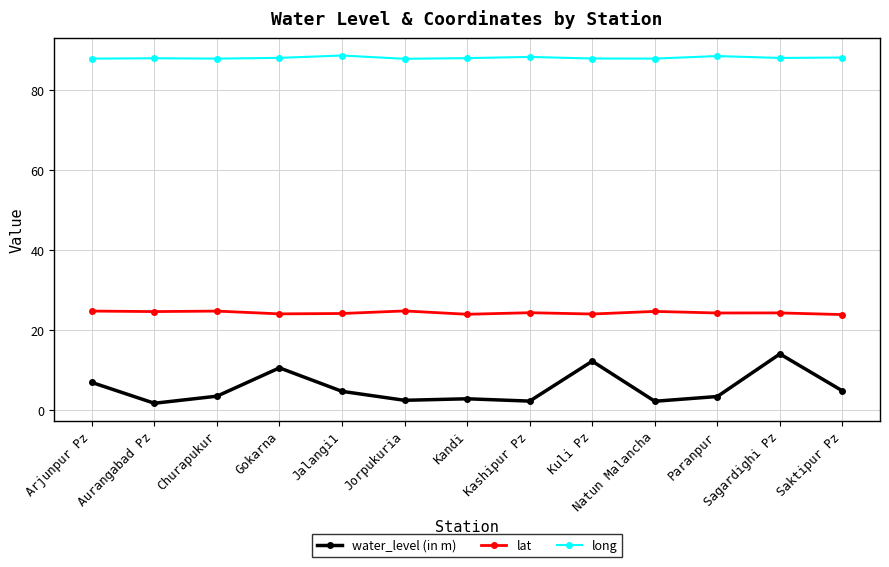

What is the highest value of the long series?

88.7